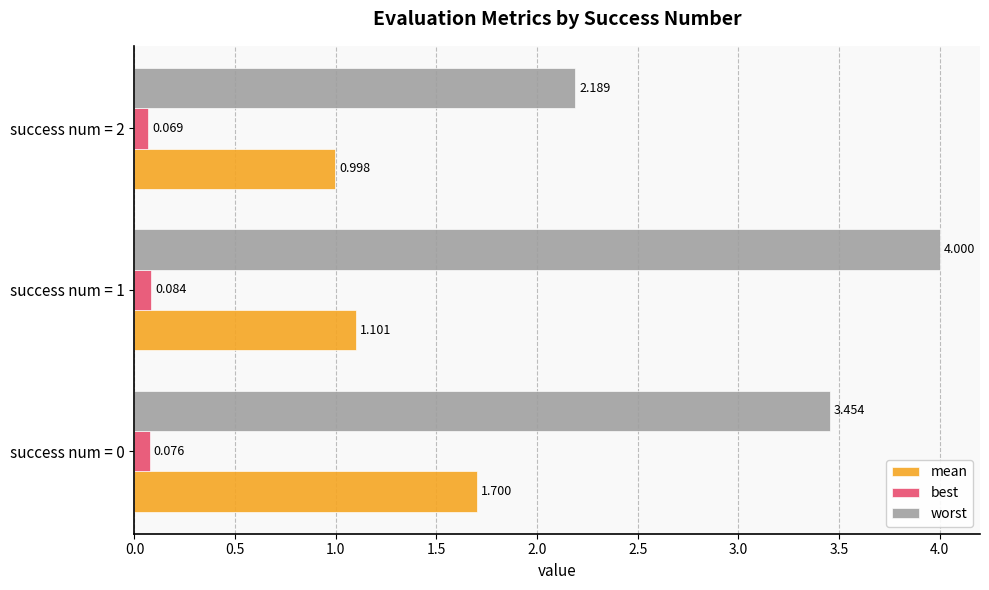

Which series has the largest total across all categories?

worst